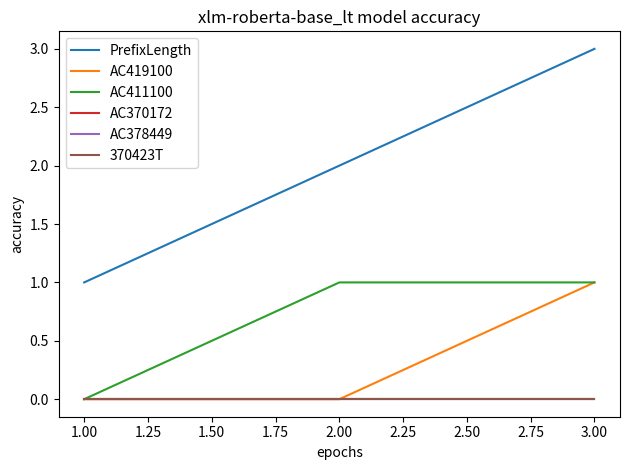

What is the value of the AC411100 point at the 3rd from the left?

1